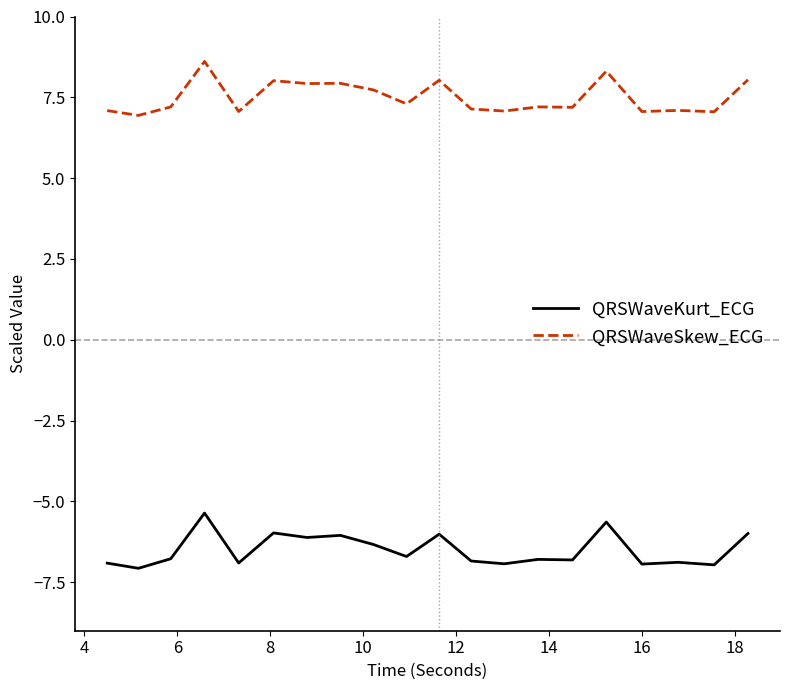

True or false: QRSWaveKurt_ECG and QRSWaveSkew_ECG intersect in this chart.

False